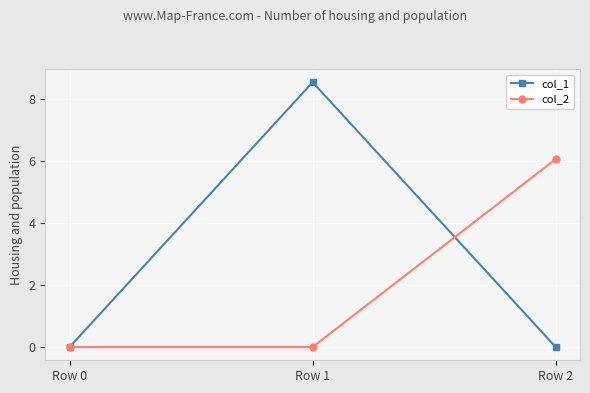

What is the value of the col_2 point at the 3rd from the left?

6.1